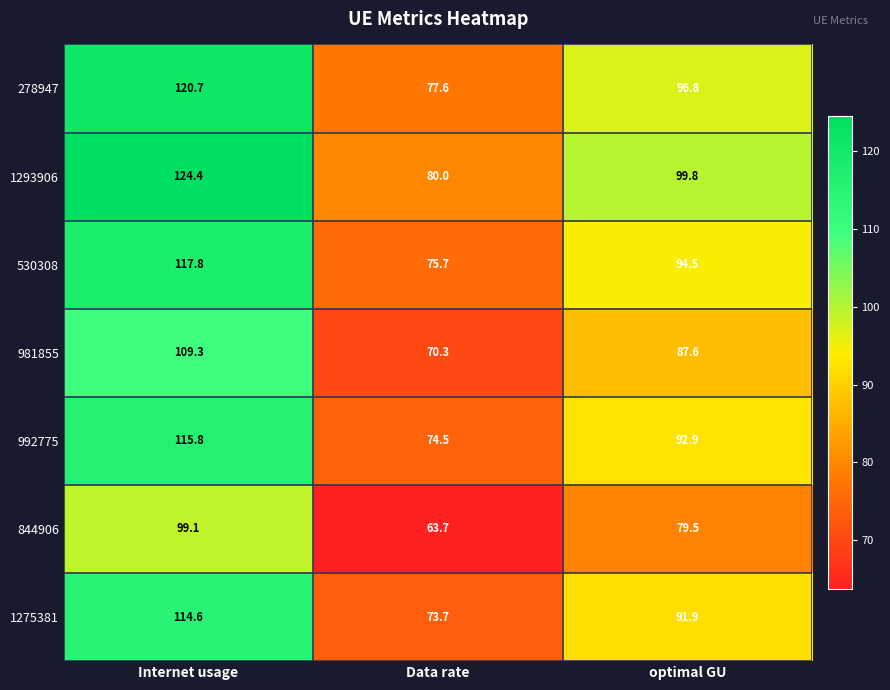

Rank the series at optimal GU from lowest to highest value.

844906, 981855, 1275381, 992775, 530308, 278947, 1293906